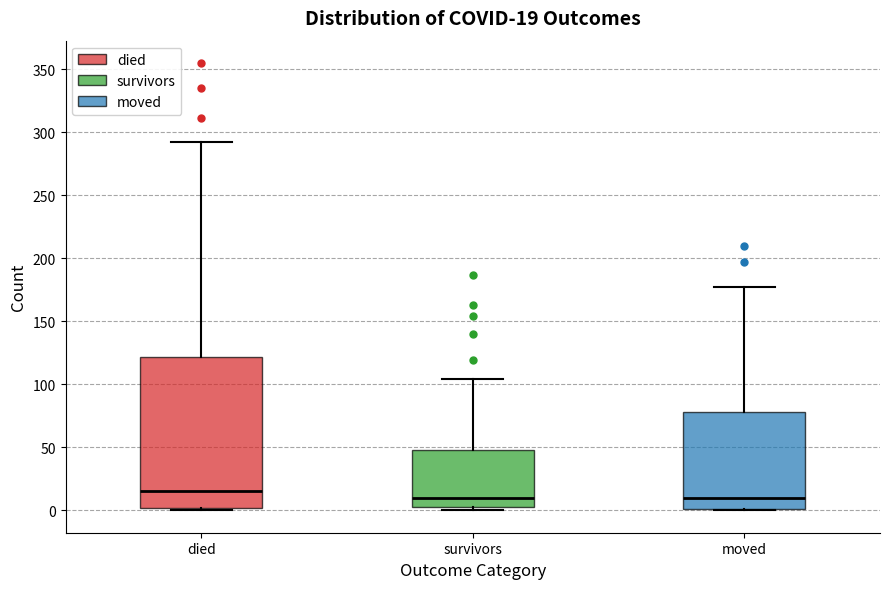

Which box is the tallest, from its lower edge to its upper edge?

died